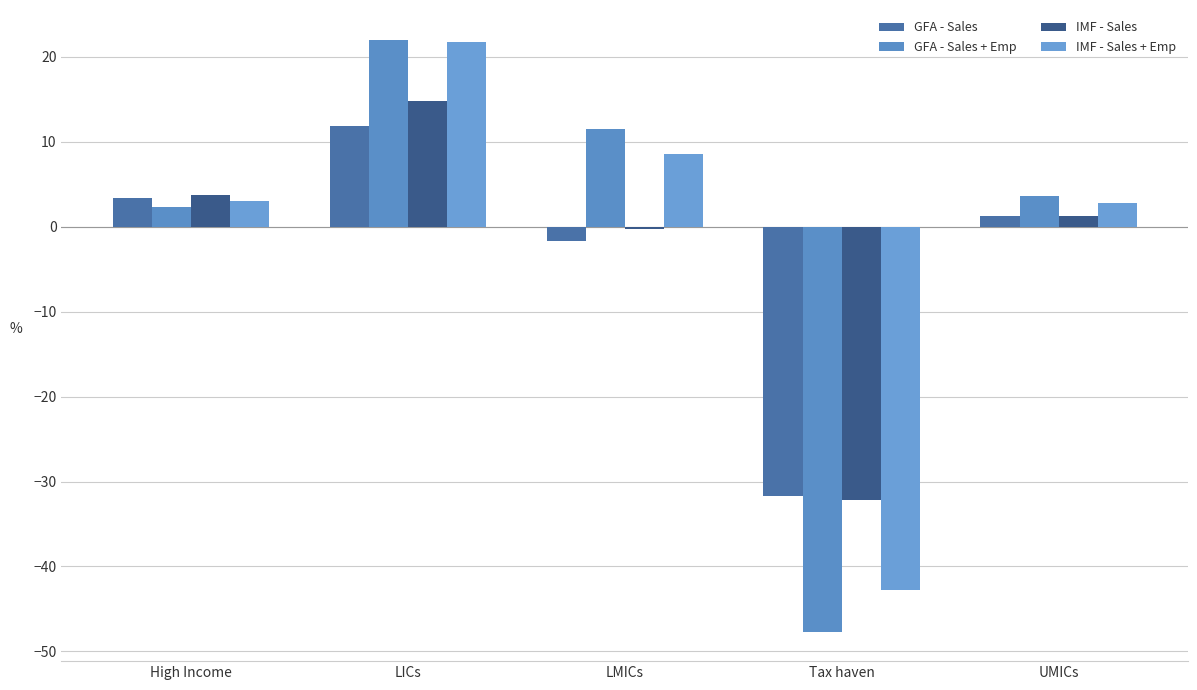

What is the sum of all GFA - Sales + Emp values?

-8.2